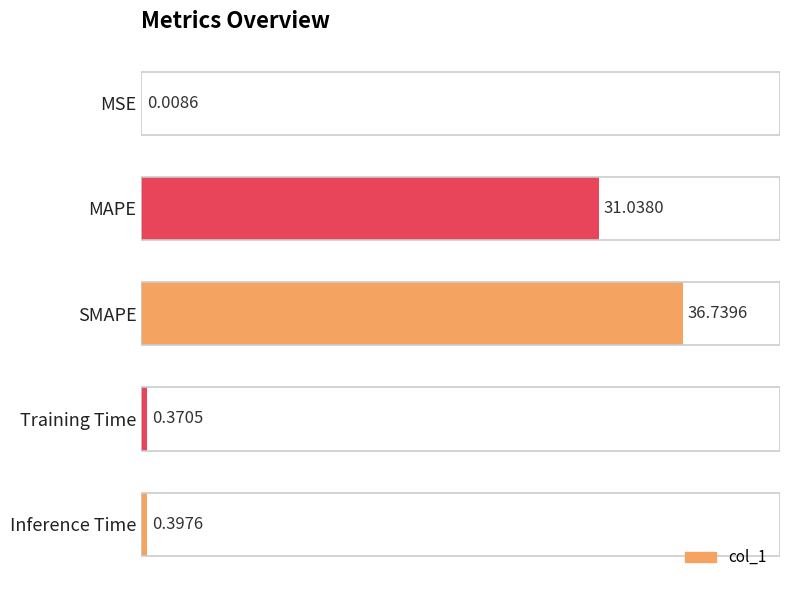

Where is the data nearest to the value 18?

MAPE